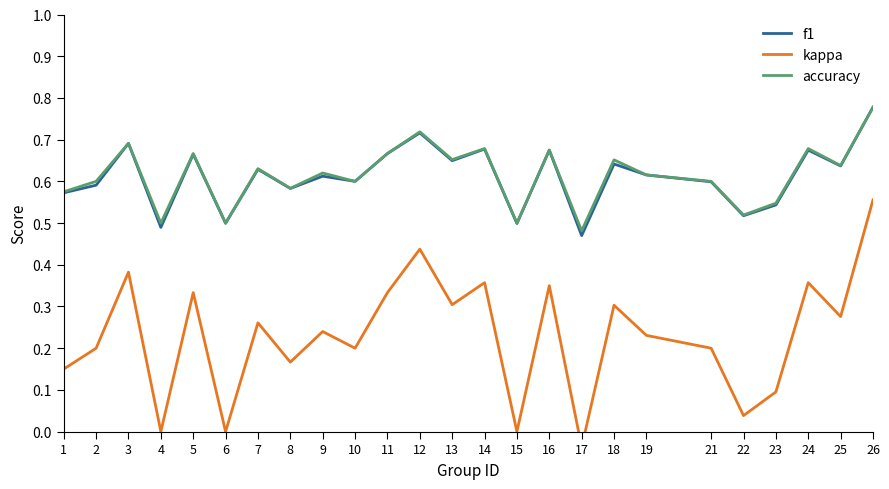

At which category is the sum across all series the highest?

26